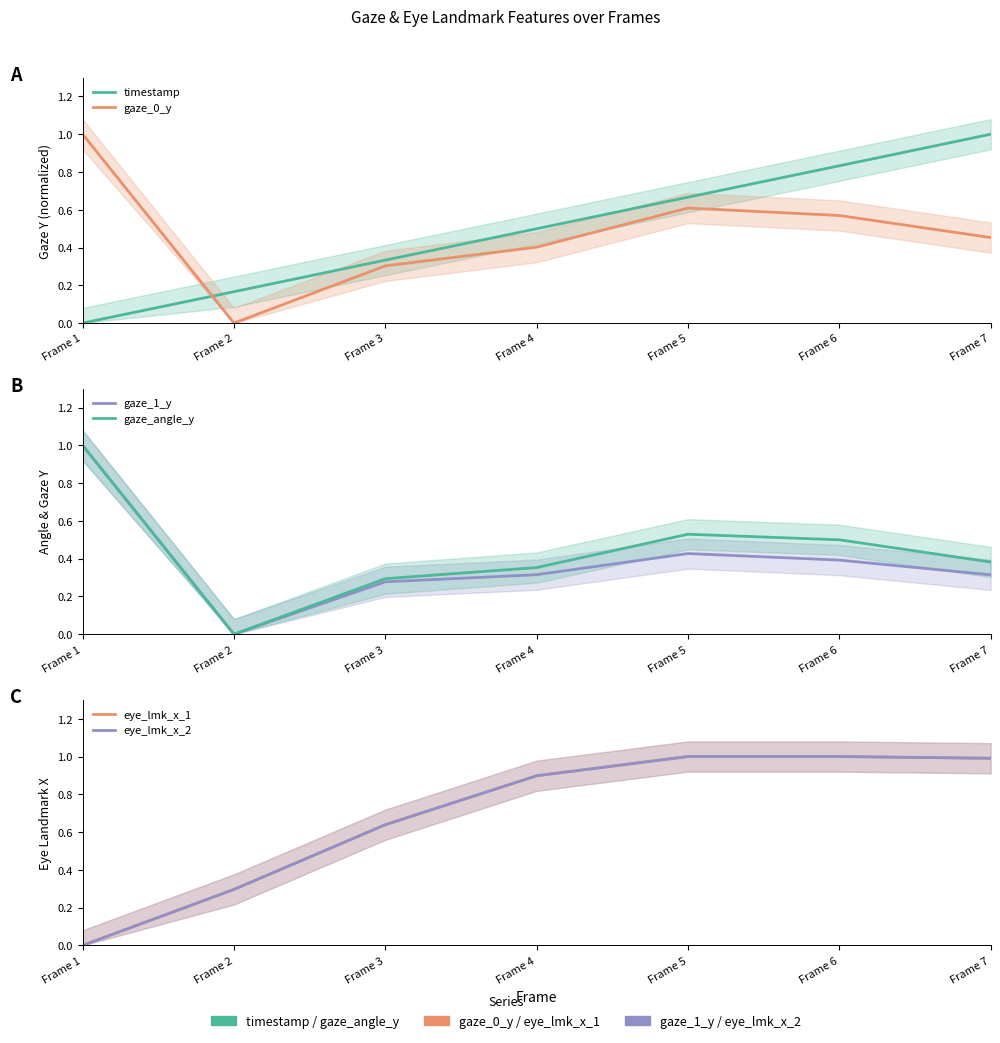

Does the chart have visible grid lines?

No